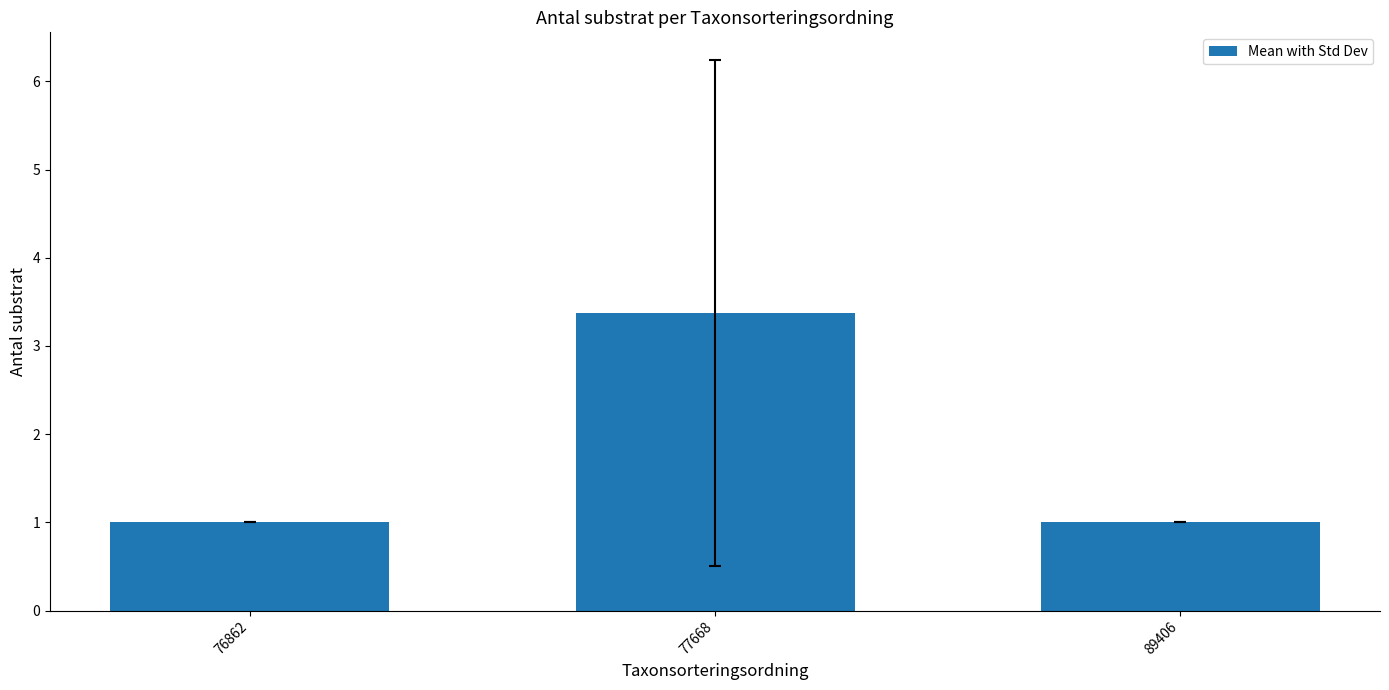

How many categories are shown in the chart?

3